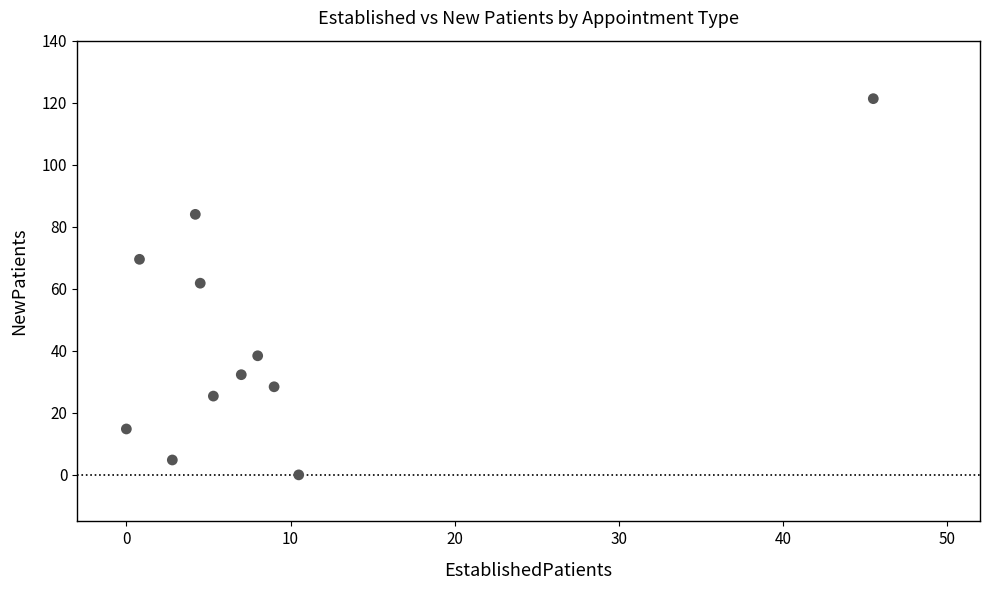

What Y value in the scatter plot is closest to 60?

61.8